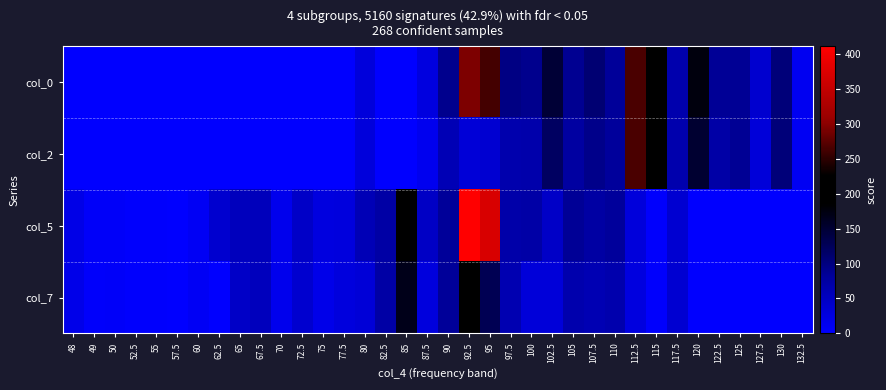

Rank the series by their average value, from lowest to highest.

col_7, col_2, col_5, col_0